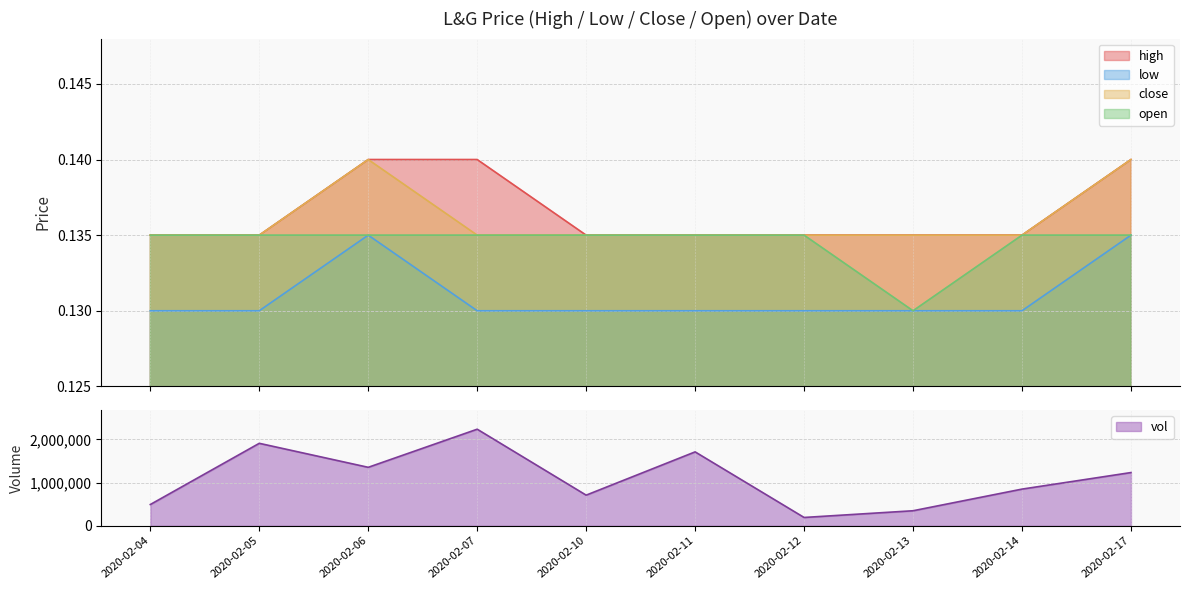

True or false: close and low cross at least once.

False